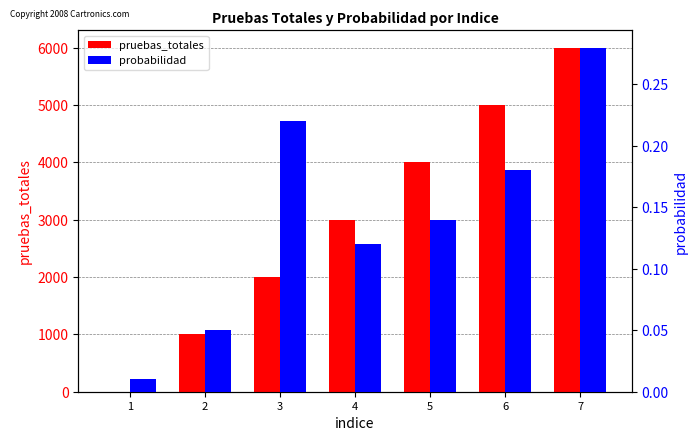

At 4, list the series in order from largest to smallest.

pruebas_totales, probabilidad